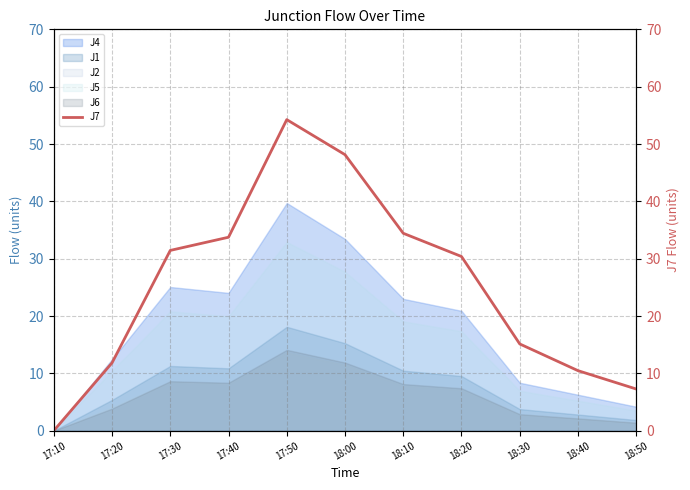

At which label is the value closest to 27?

18:20